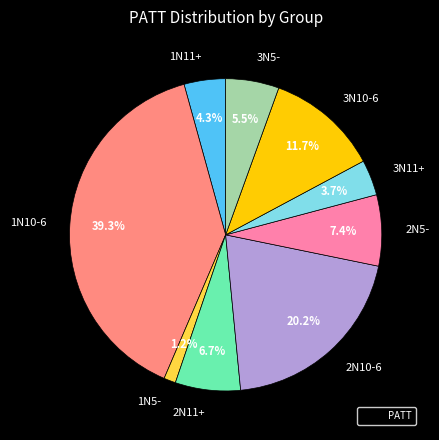

To the nearest percent, what portion does 2N10-6 represent?

20%